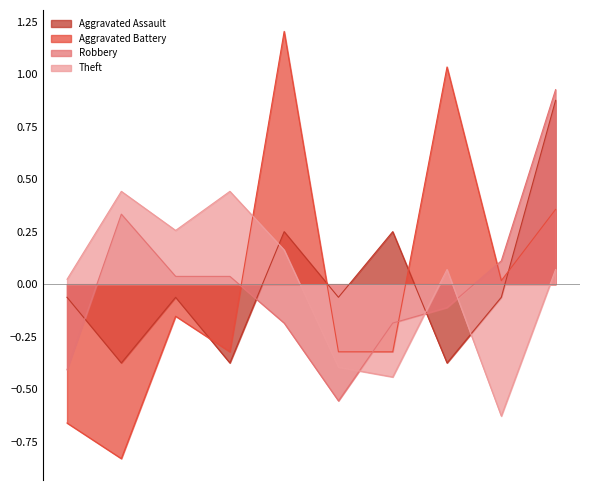

How many values in the Aggravated Battery series are below 0?

6